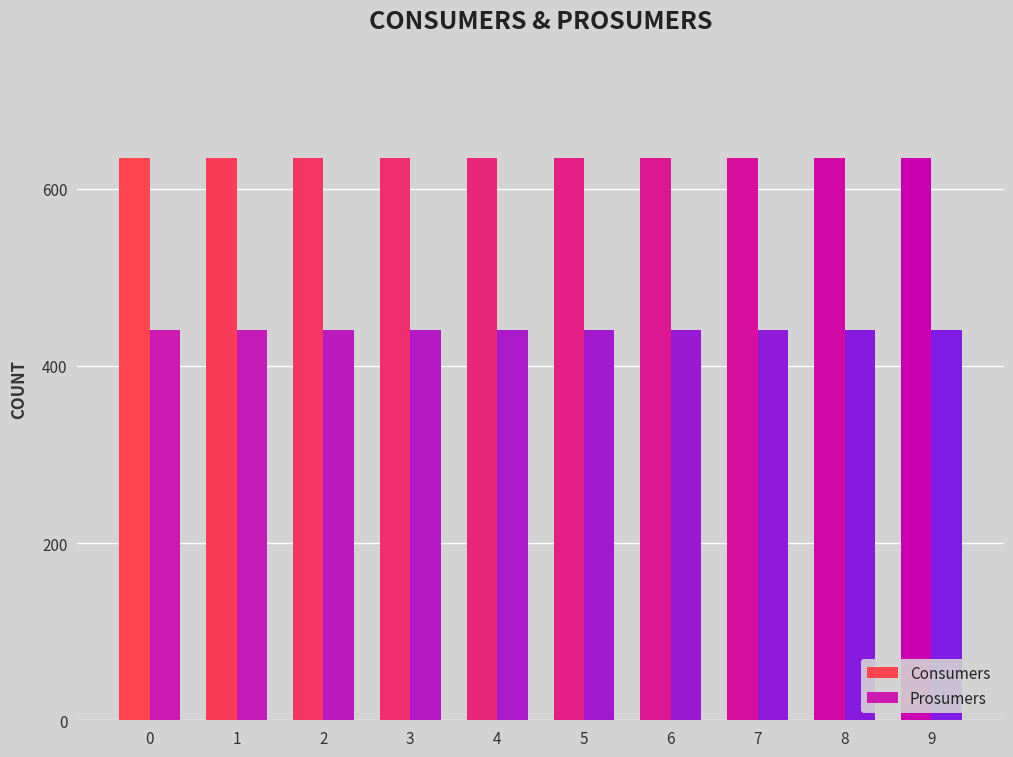

What is the sum of the Prosumers values at 3 and 7?

880